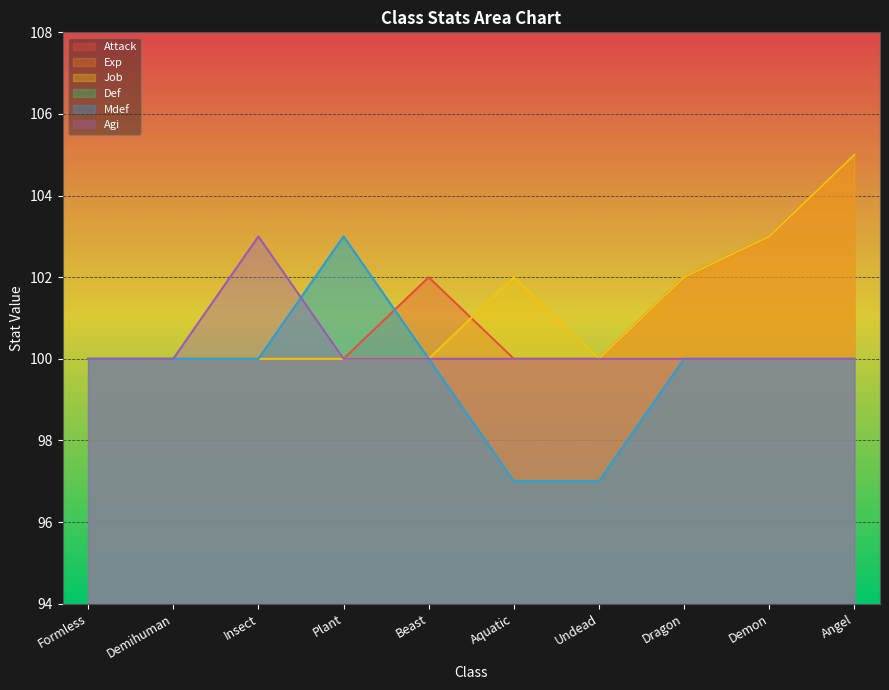

List the labels in order of Attack value, largest first.

Angel, Demon, Beast, Dragon, Formless, Demihuman, Insect, Plant, Aquatic, Undead